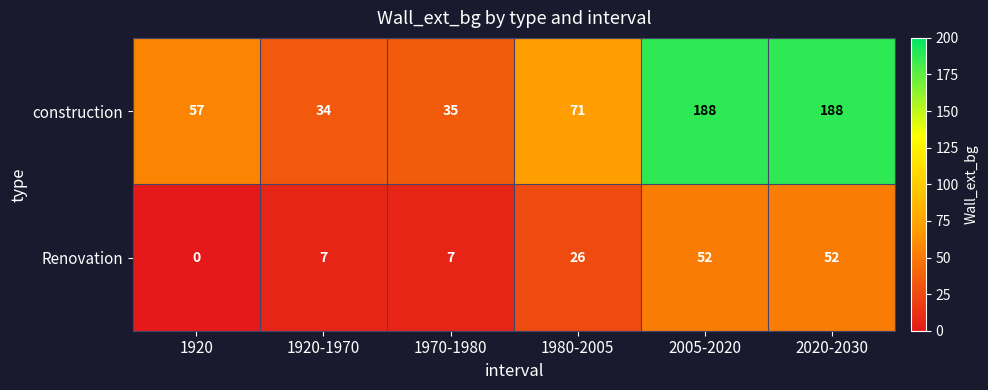

What is the sum of all construction values?

573